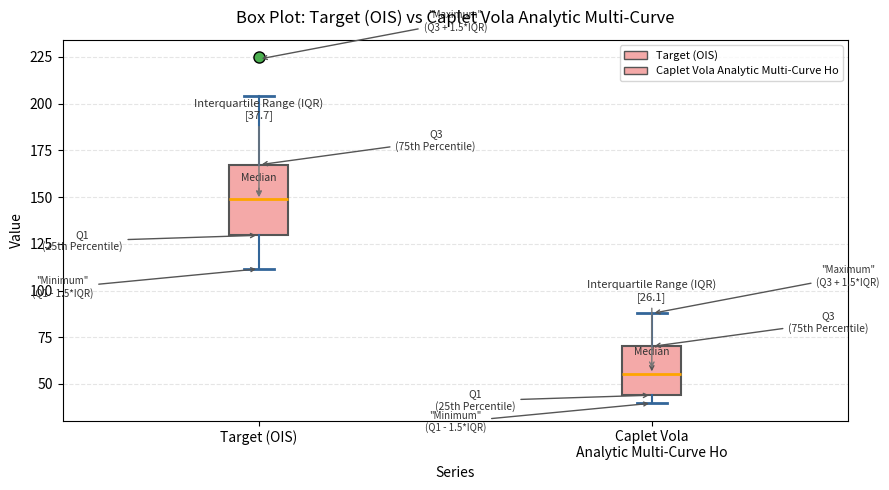

Comparing the boxes themselves (not the whiskers), which one is the tallest?

Target (OIS)